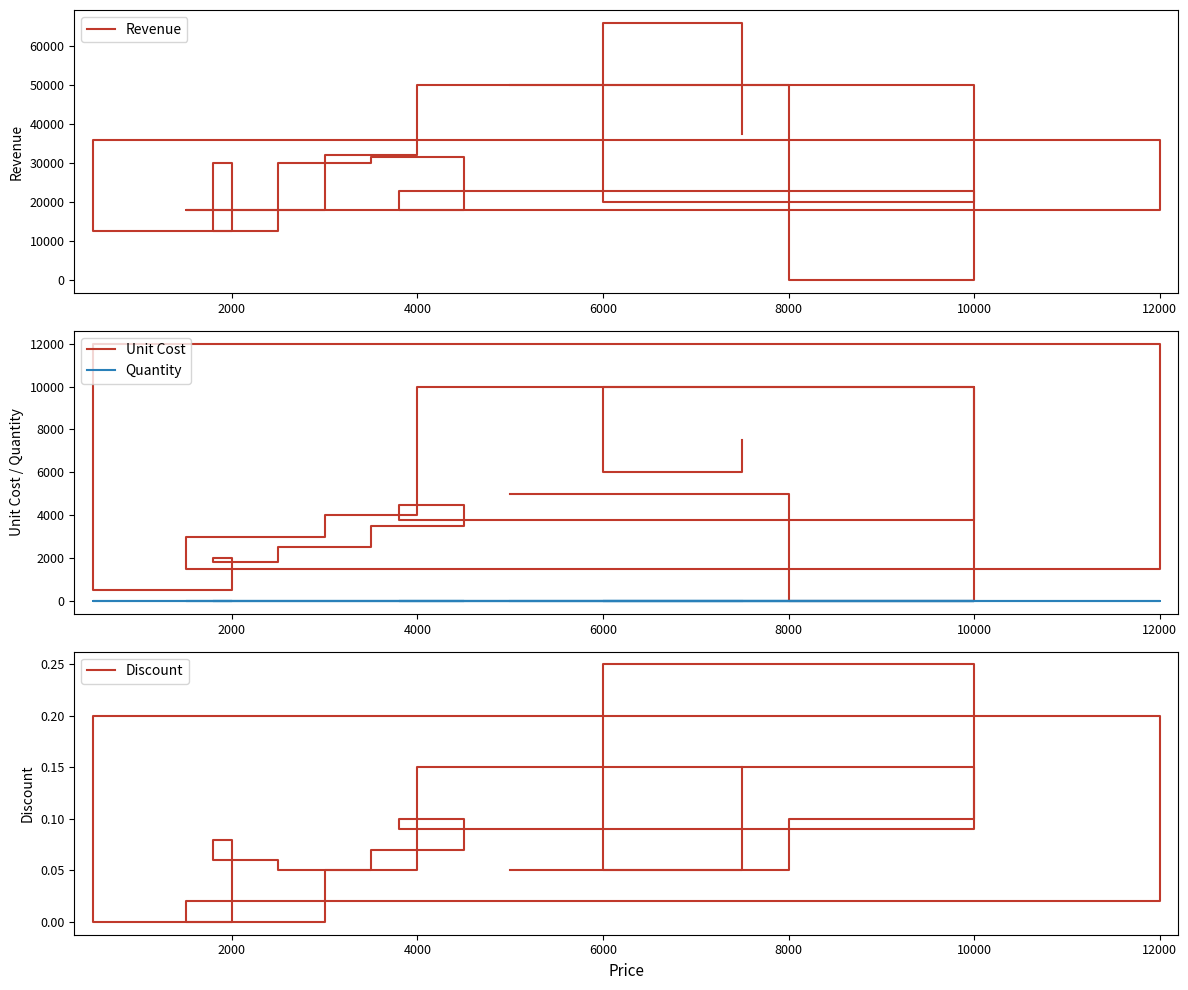

In Quantity, how many points are higher than both neighbors (excluding endpoints)?

6